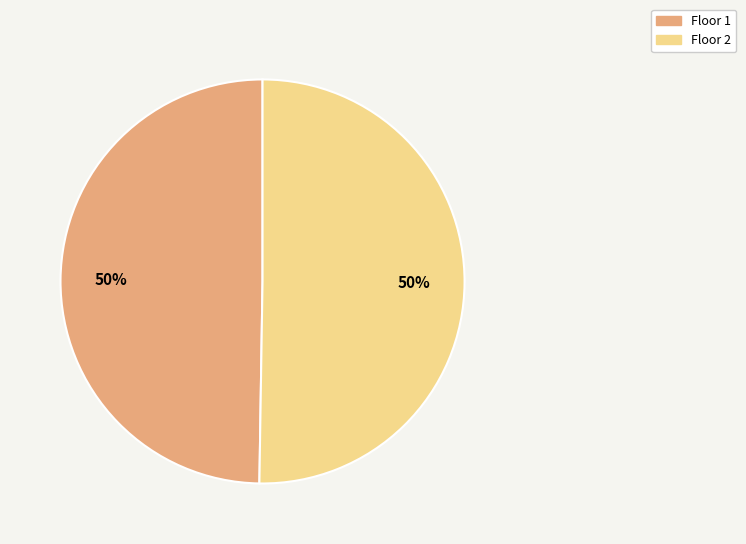

How many segments does this pie chart have?

2